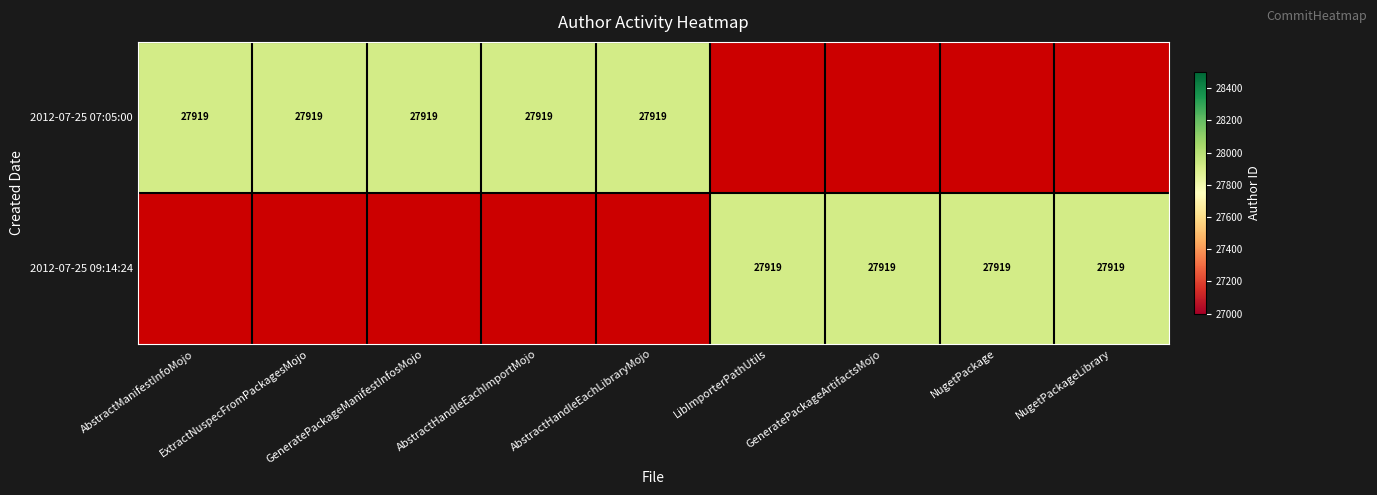

Is it true that 2012-07-25T07:05:00Z equals 0 at 6?

True